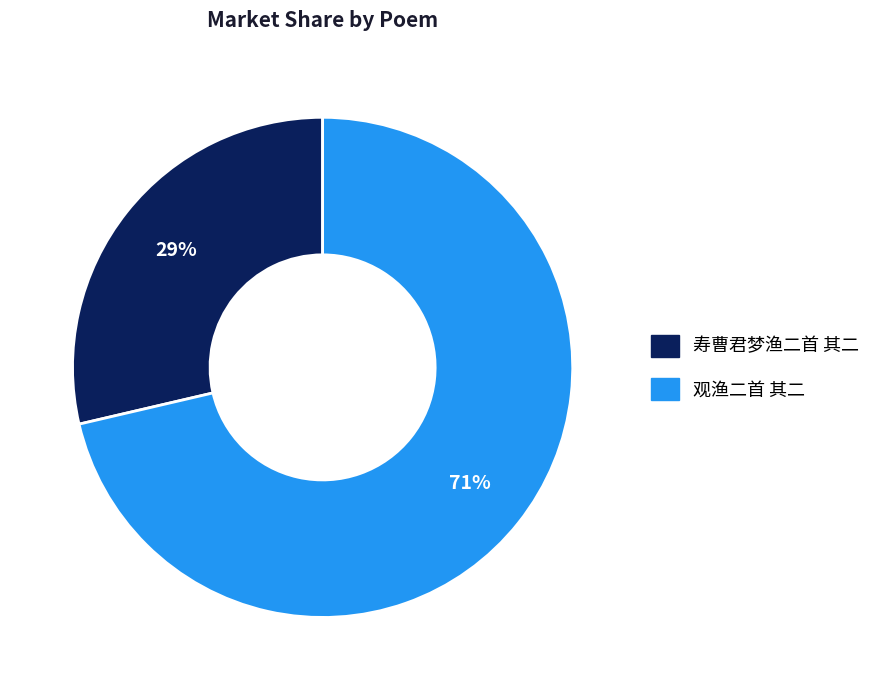

Approximately how many times larger is the value at 寿曹君梦渔二首 其二 compared to 观渔二首 其二?

0.4